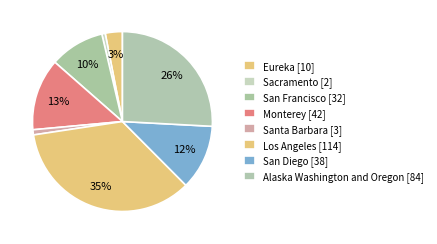

What is the change in value from San Francisco to San Diego?

+6